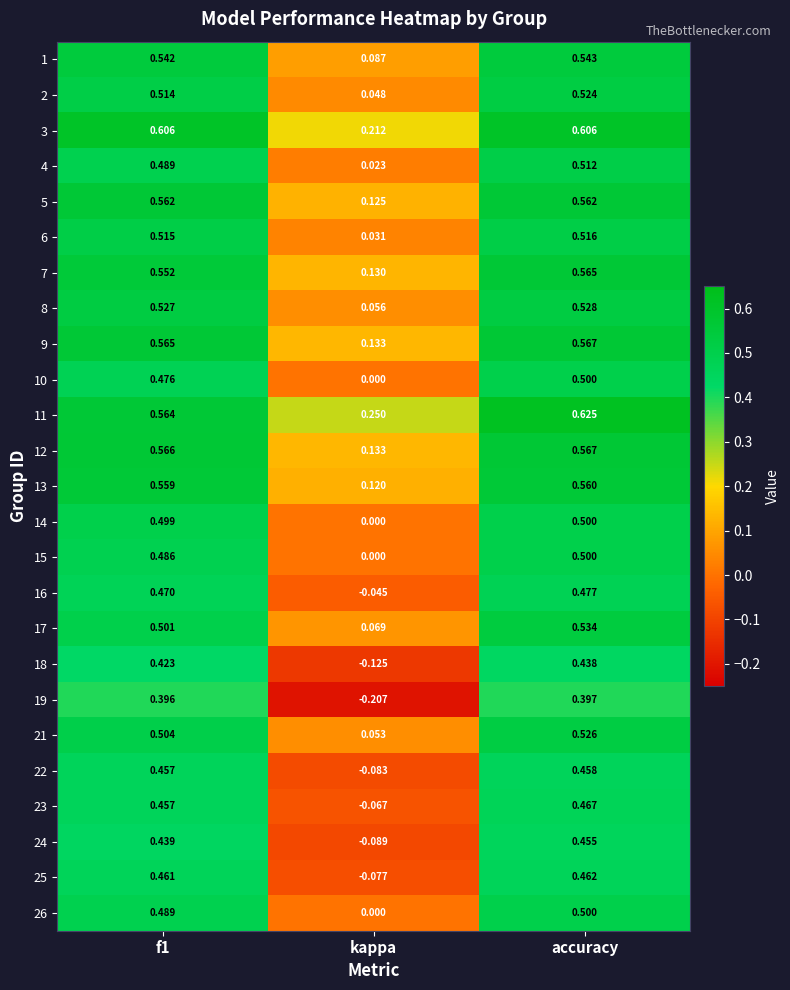

At which label is 8 closest to 0?

kappa